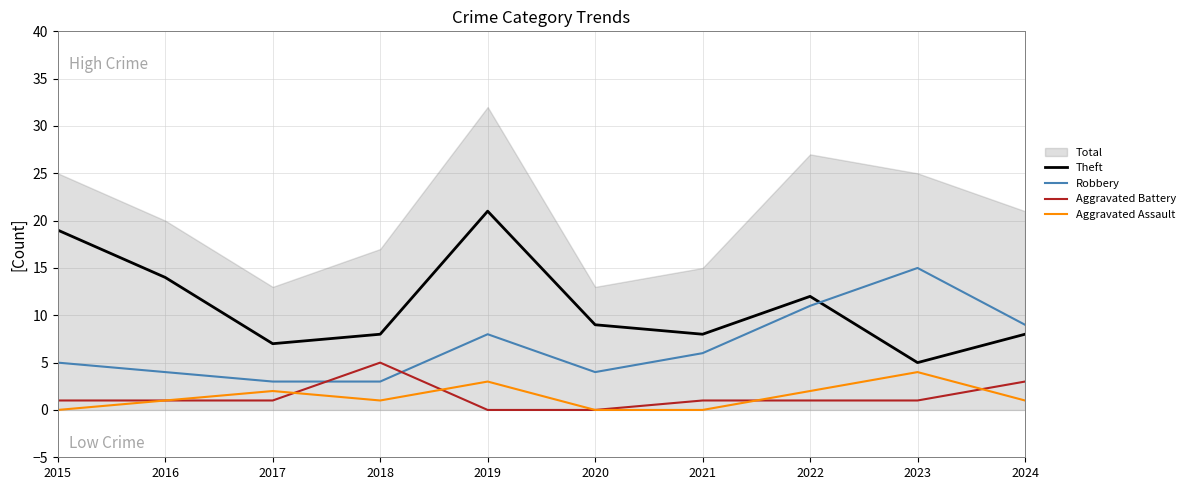

What is the highest value of the Aggravated Assault series?

4